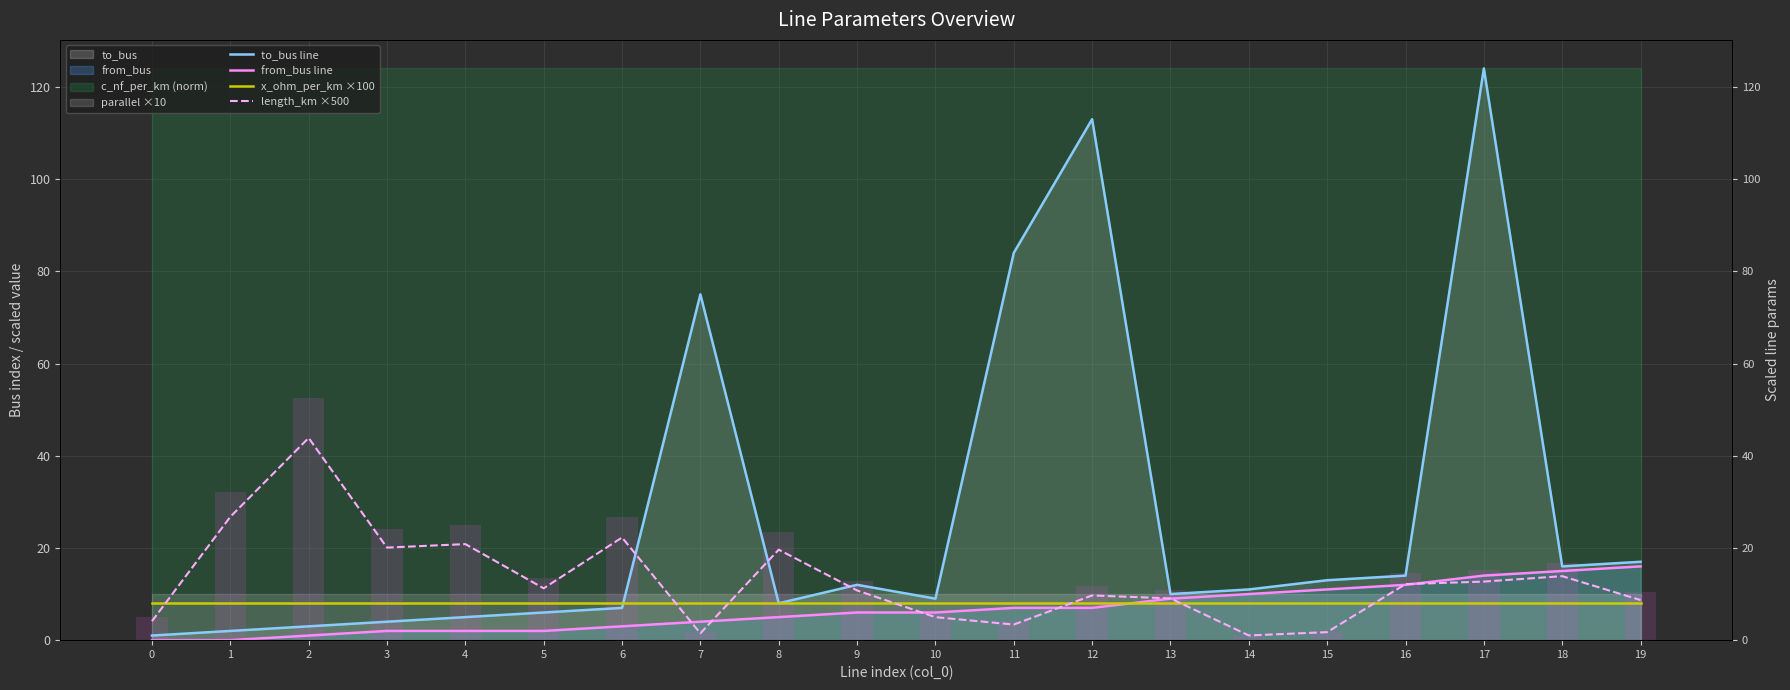

Which series has the largest range (max minus min)?

to_bus line